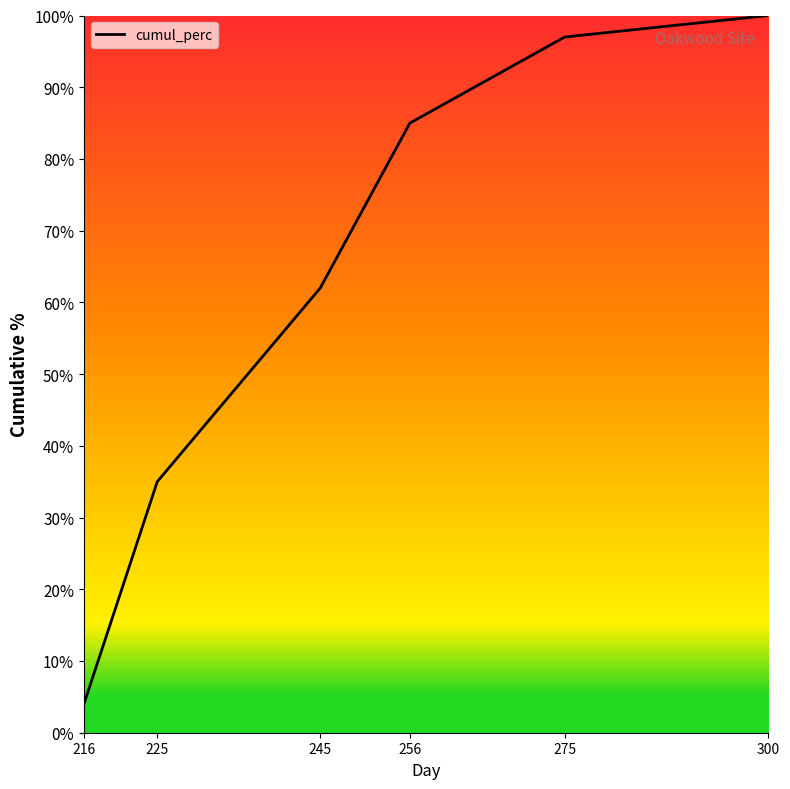

List the labels in order of value, largest first.

300, 275, 256, 245, 225, 216